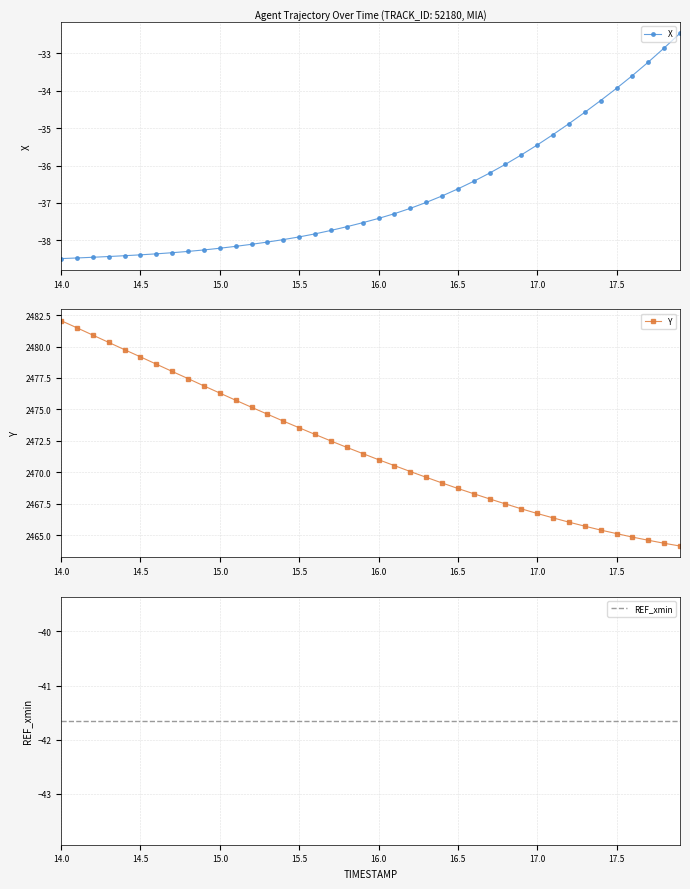

Which series has the largest range (max minus min)?

Y